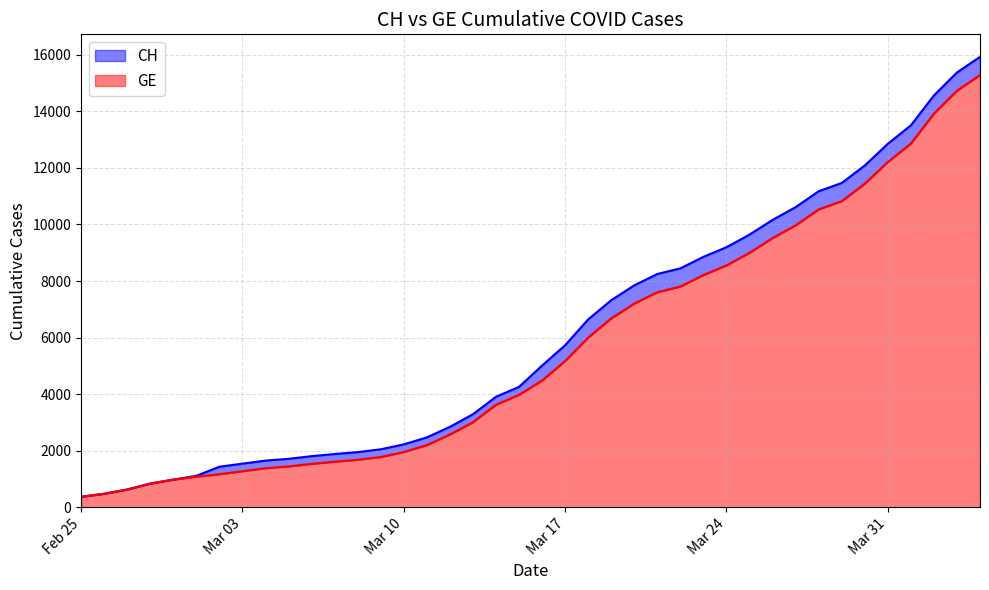

What is the maximum value for GE?

15284